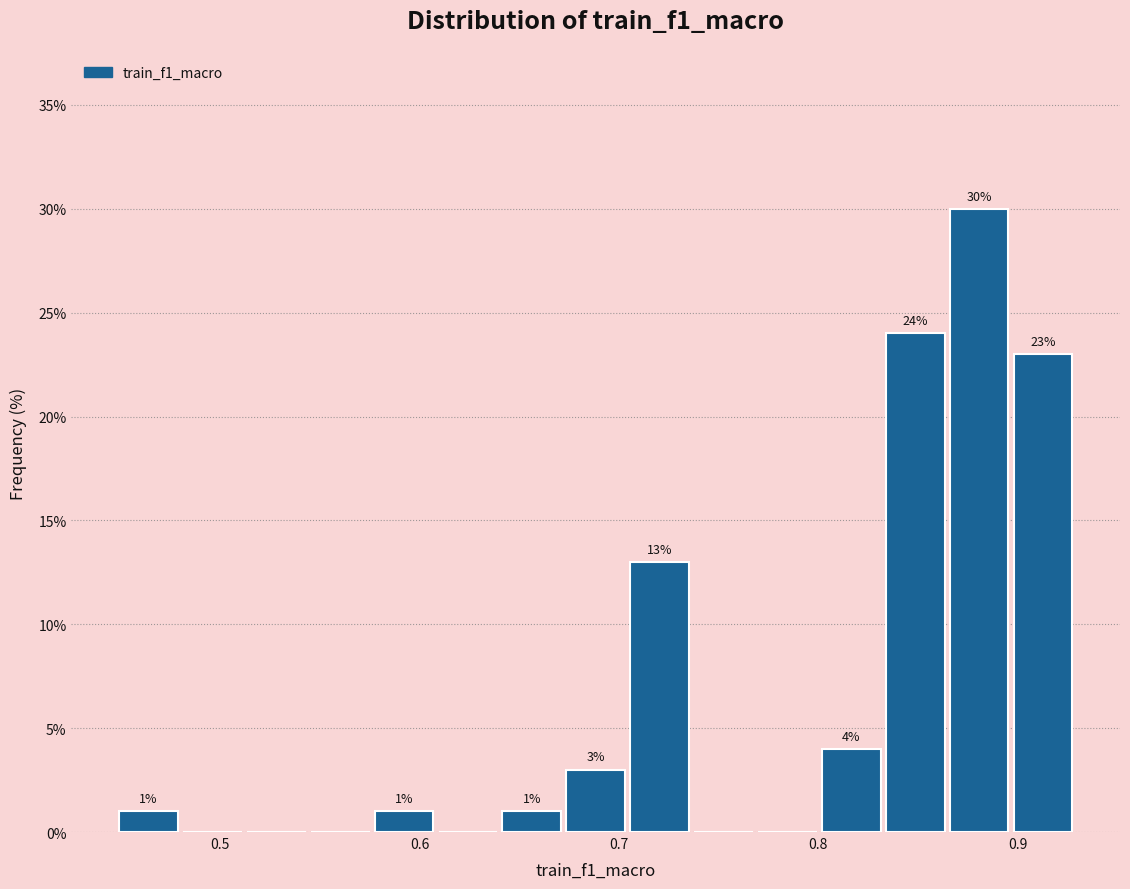

Read against the x-axis, roughly where is the centre of the tallest bar?

0.88